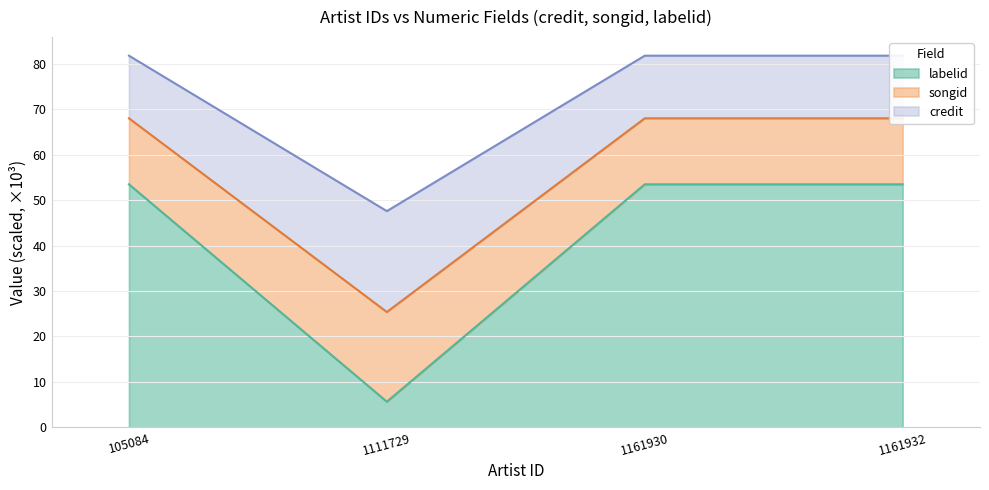

Is it true that credit equals 42.9 at 1161930?

False